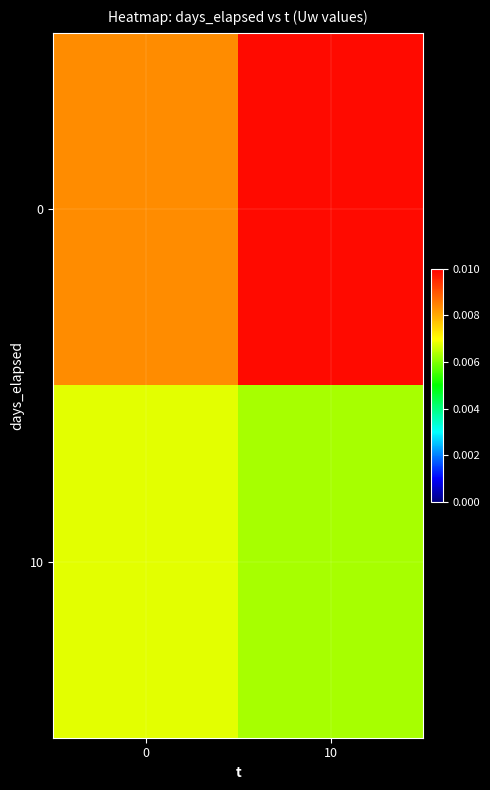

At which category is the sum across all series the highest?

10